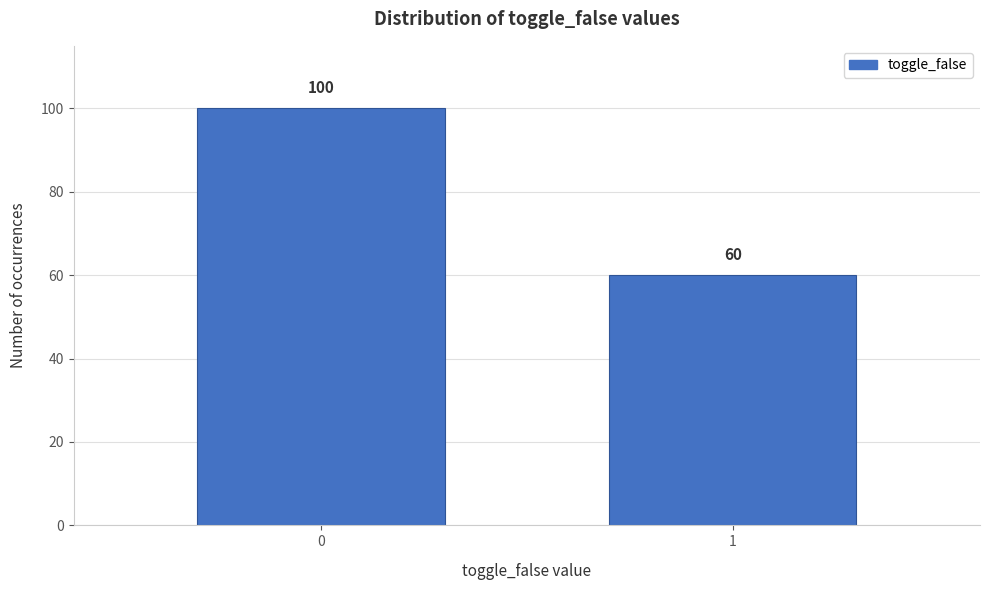

Reading left to right, list all the values displayed in this chart.

0=100	1=60